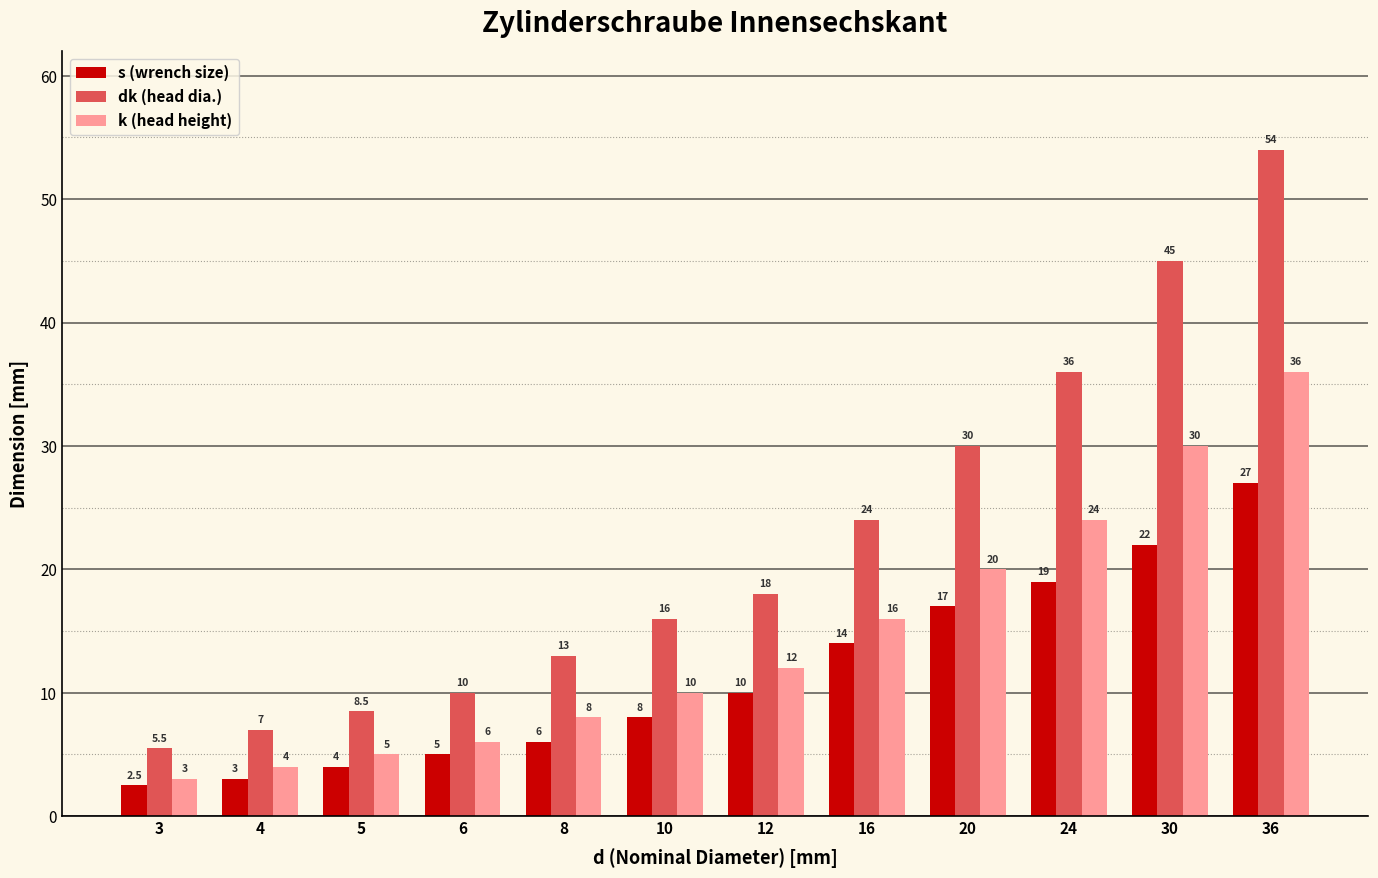

Reading left to right, transcribe all the data shown in this chart.

s (wrench size): 3=2.5	4=3.0	5=4.0	6=5.0	8=6.0	10=8.0	12=10.0	16=14.0	20=17.0	24=19.0	30=22.0	36=27.0
dk (head dia.): 3=5.5	4=7.0	5=8.5	6=10.0	8=13.0	10=16.0	12=18.0	16=24.0	20=30.0	24=36.0	30=45.0	36=54.0
k (head height): 3=3.0	4=4.0	5=5.0	6=6.0	8=8.0	10=10.0	12=12.0	16=16.0	20=20.0	24=24.0	30=30.0	36=36.0